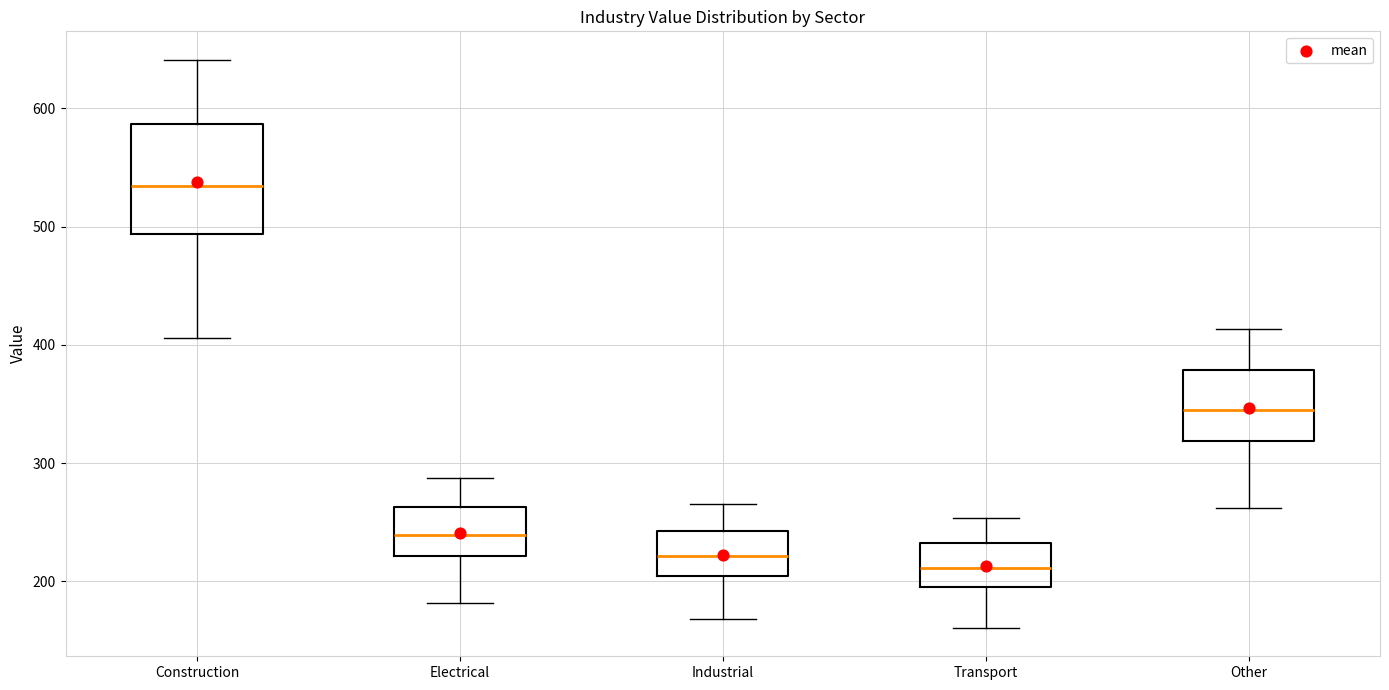

Reading left to right, transcribe this box plot: for each box, give where its median line is, the range the box spans, and where its two whiskers end, as read against the y-axis. The values are not printed on the chart, so give them approximately, as read against the axis.

Construction: median 530, box 490 to 590, whiskers 410 to 640
Electrical: median 240, box 220 to 260, whiskers 180 to 290
Industrial: median 220, box 200 to 240, whiskers 170 to 270
Transport: median 210, box 200 to 230, whiskers 160 to 250
Other: median 340, box 320 to 380, whiskers 260 to 410